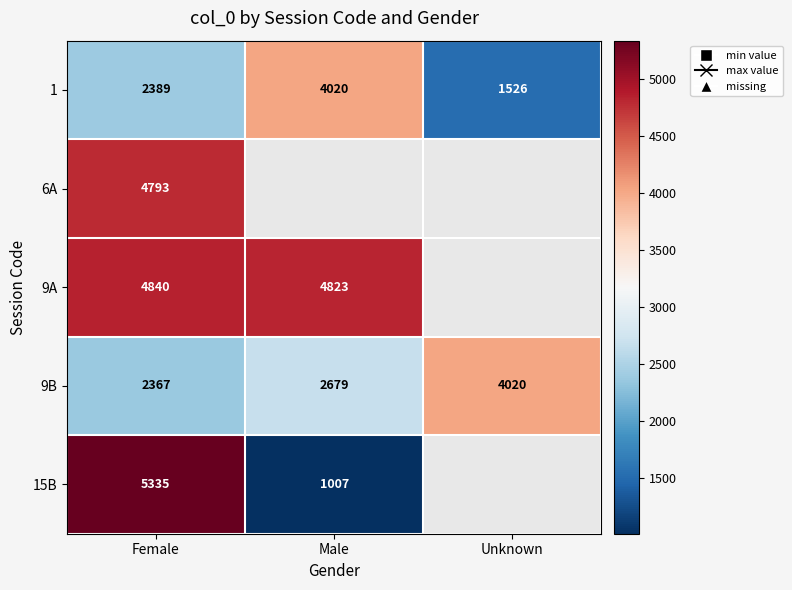

List the labels in order of 1 value, largest first.

Male, Female, Unknown